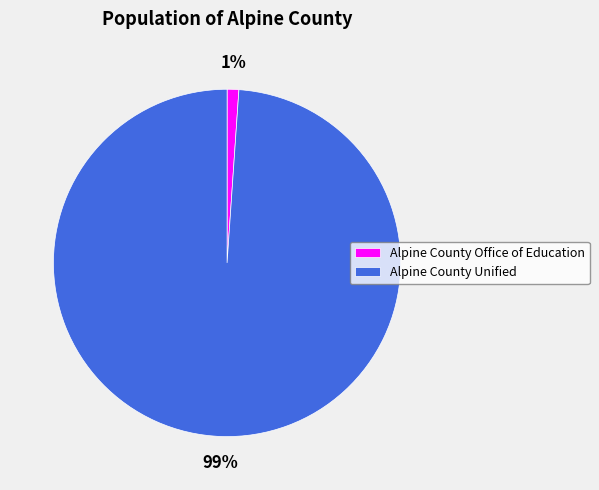

What percentage is the Alpine County Office of Education slice, to the nearest percent?

1%